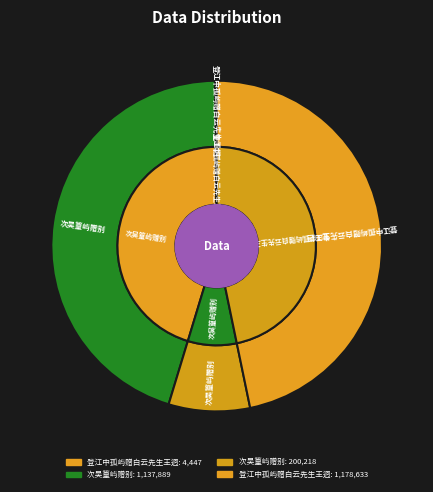

Is the sum of 次吴篁屿赠别 (1137889) and 登江中孤屿赠白云先生王迥 (1178633) greater than half?

Yes